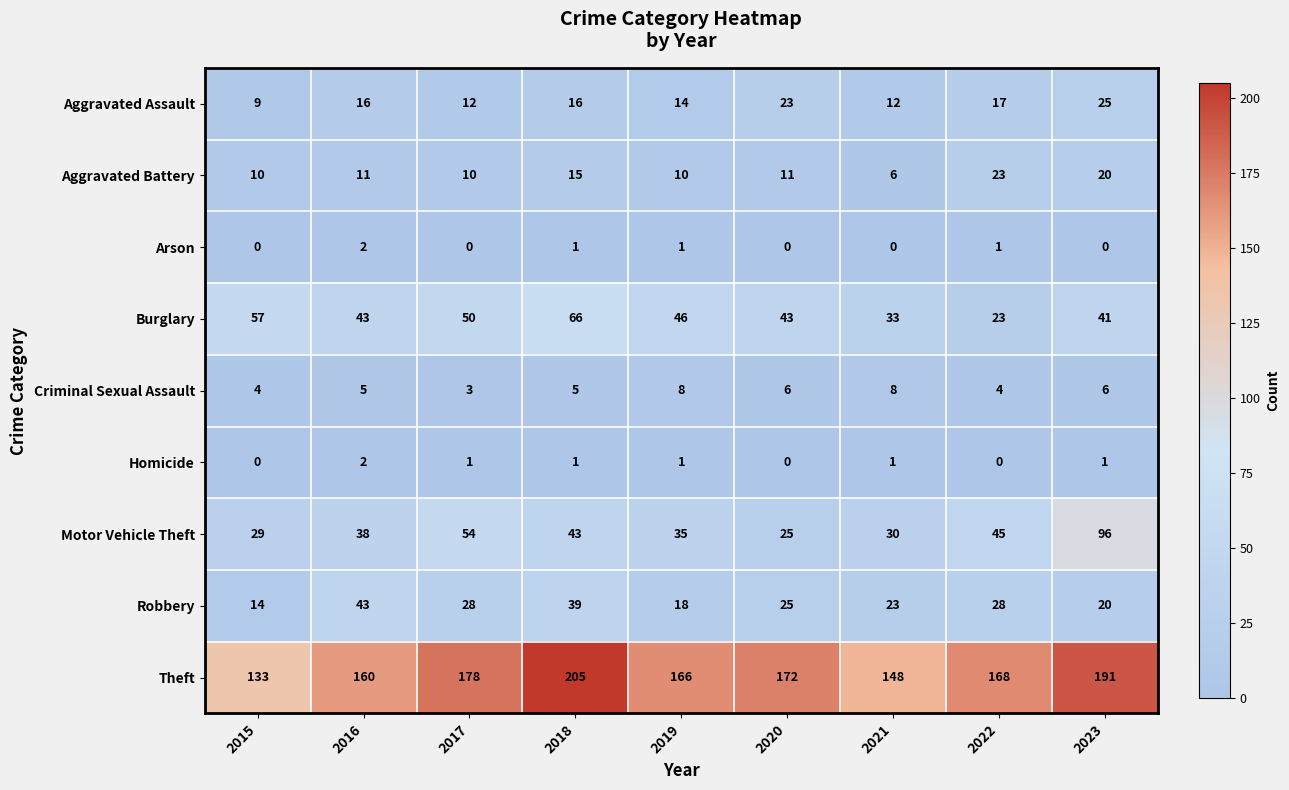

What is the average value of the Motor Vehicle Theft series?

44